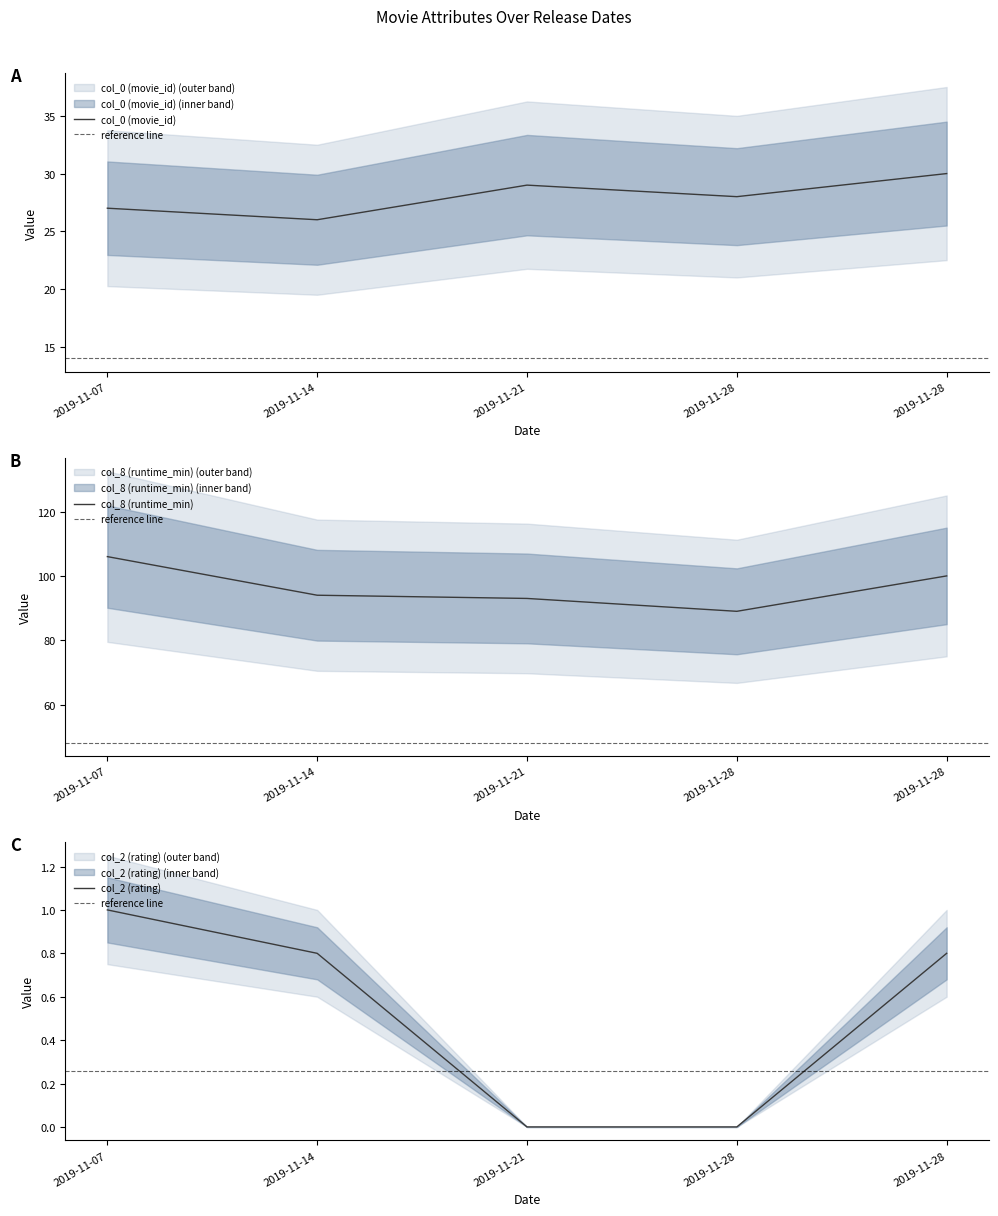

Is it true that col_0 (movie_id) equals 27.0 at 2019-11-07?

True